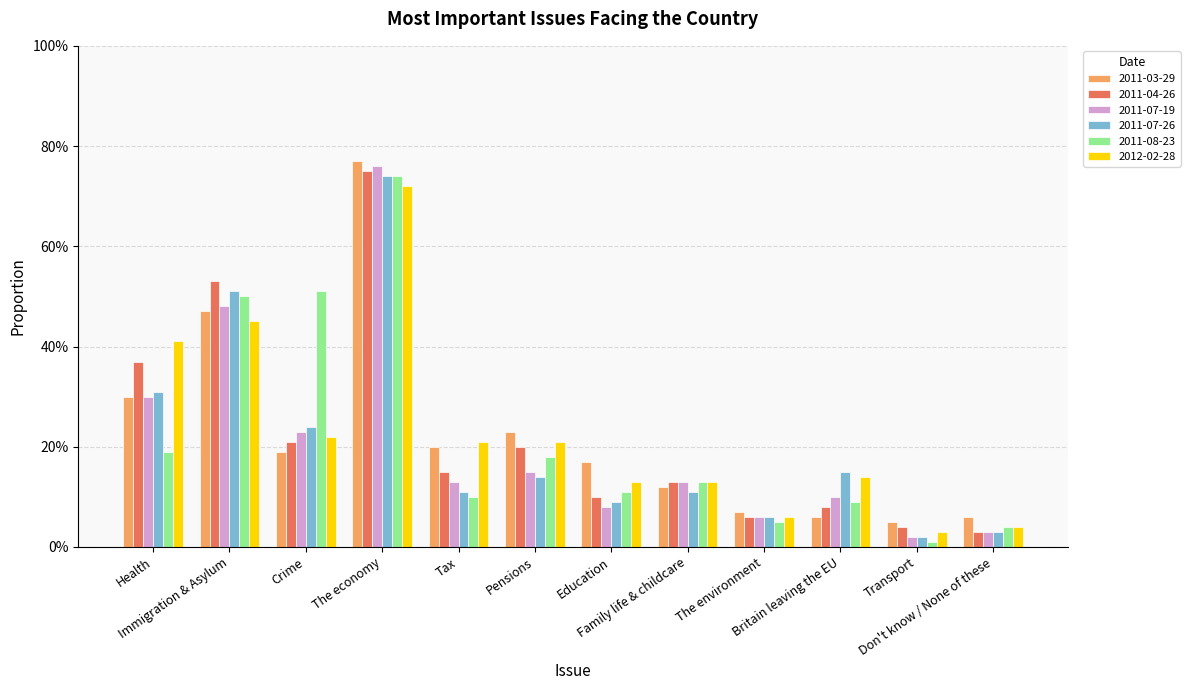

Are the bars horizontal?

No